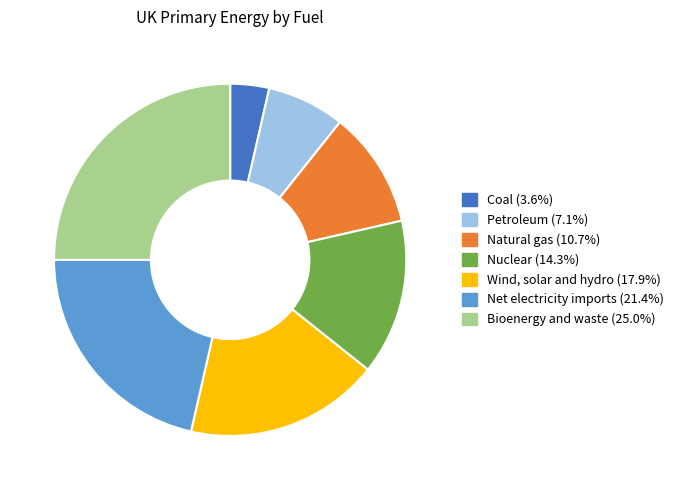

Rank the categories by value from highest to lowest.

Bioenergy and waste, Net electricity imports, Wind, solar and hydro, Nuclear, Natural gas, Petroleum, Coal